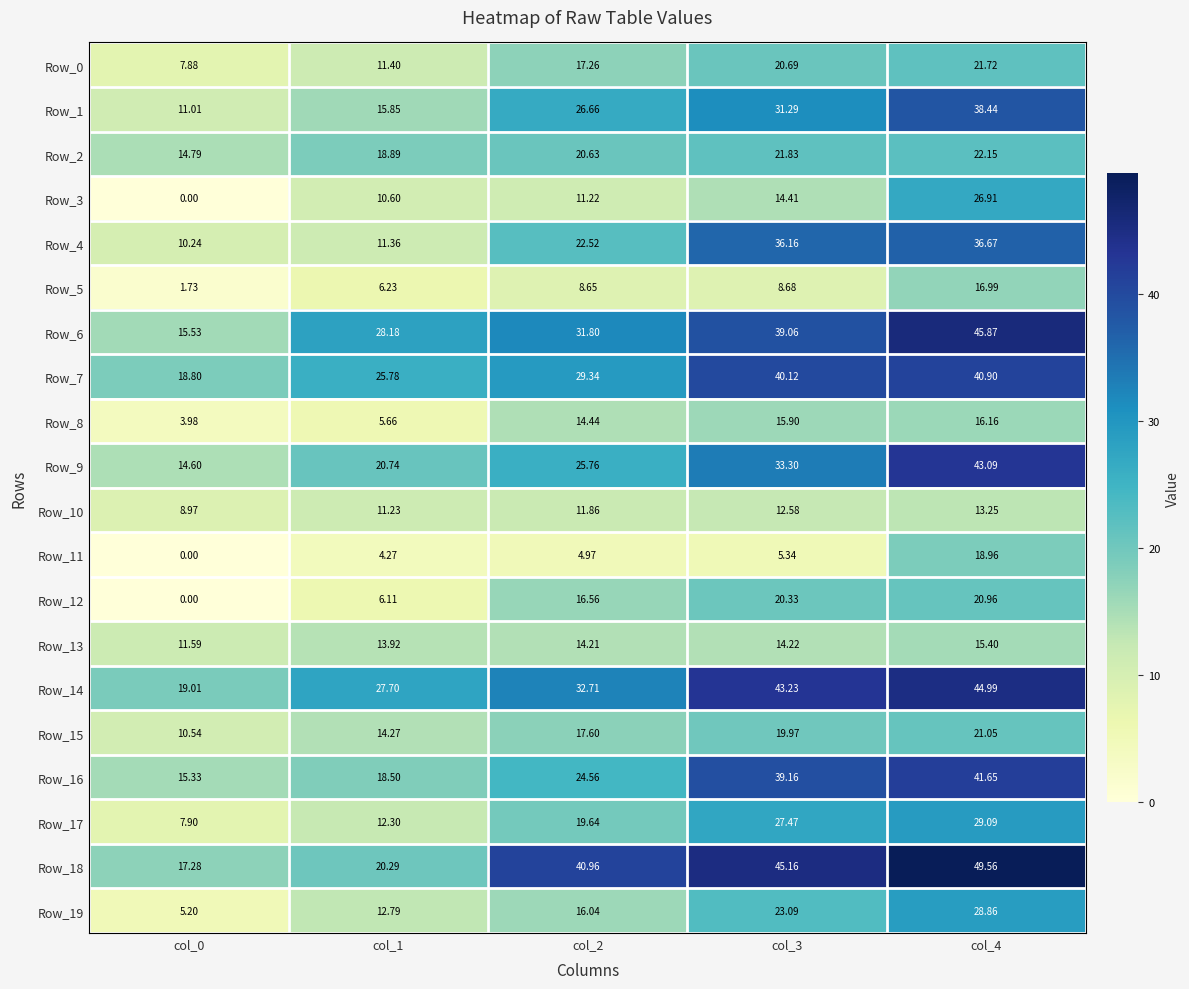

How many distinct data groups are displayed?

20